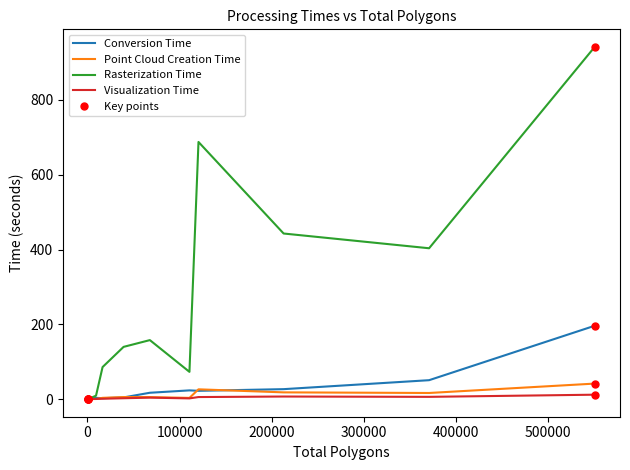

Which series has the largest total across all categories?

Rasterization Time